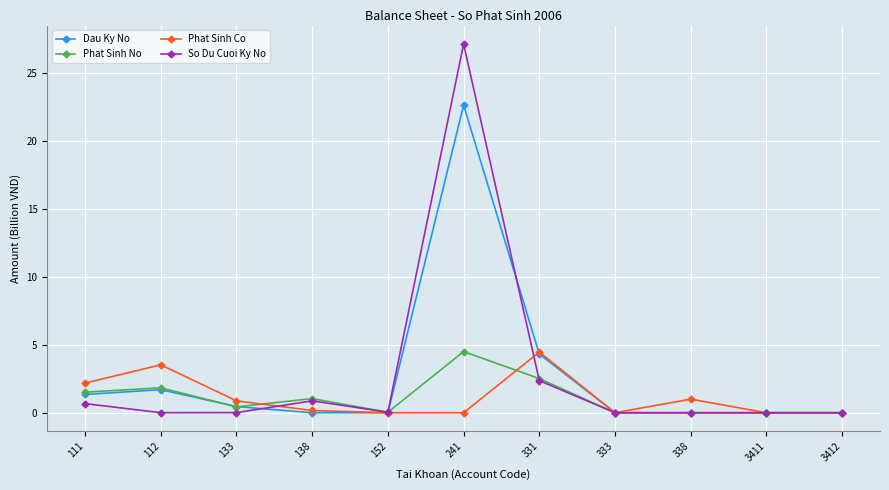

Count the number of data series in this chart.

4